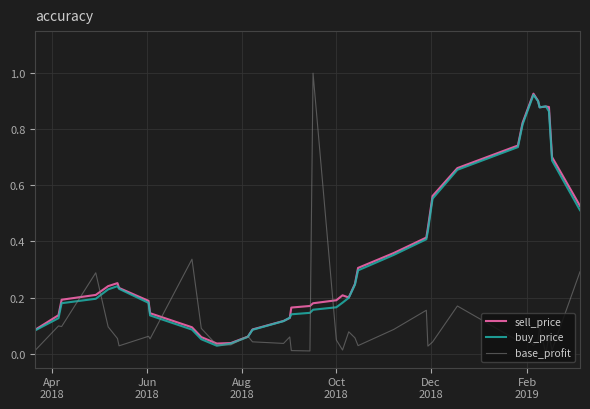

What are all the series names shown in the legend?

sell_price, buy_price, base_profit